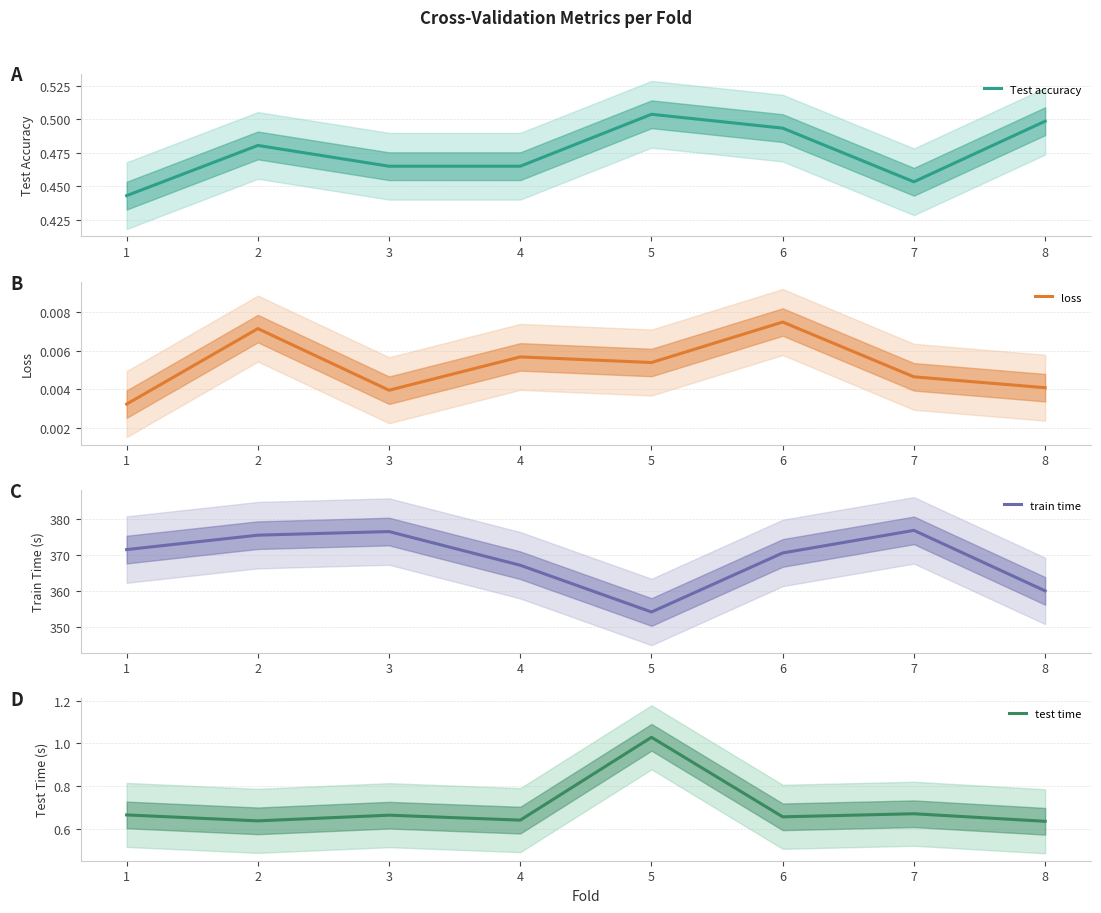

Is it true that Test accuracy equals 0.5 at 4?

True